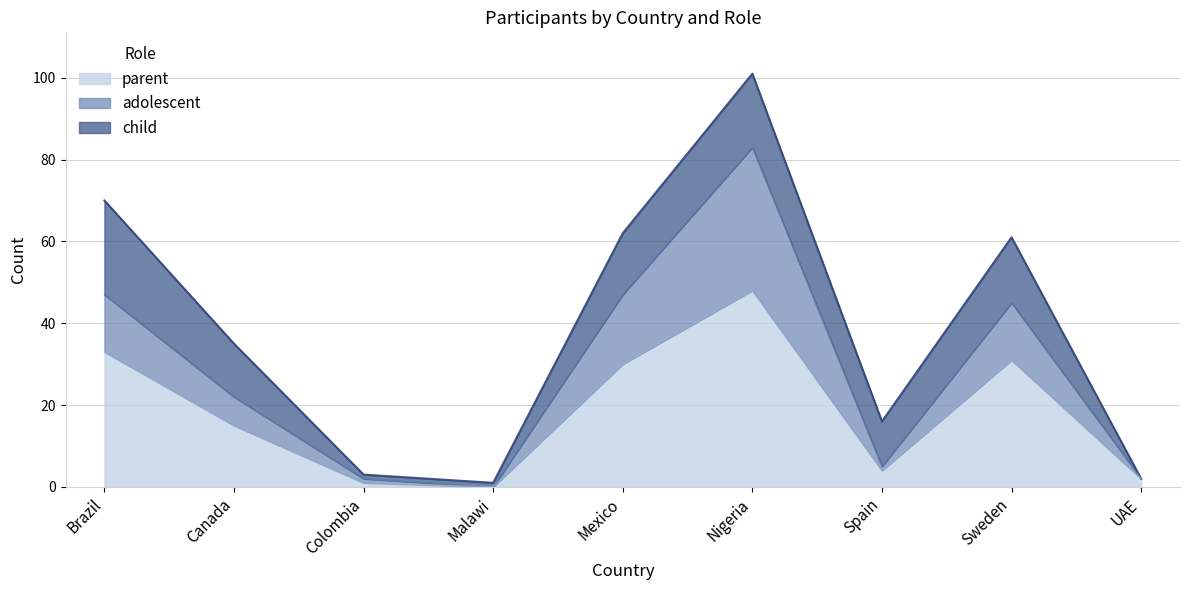

True or false: parent and adolescent cross at least once.

False